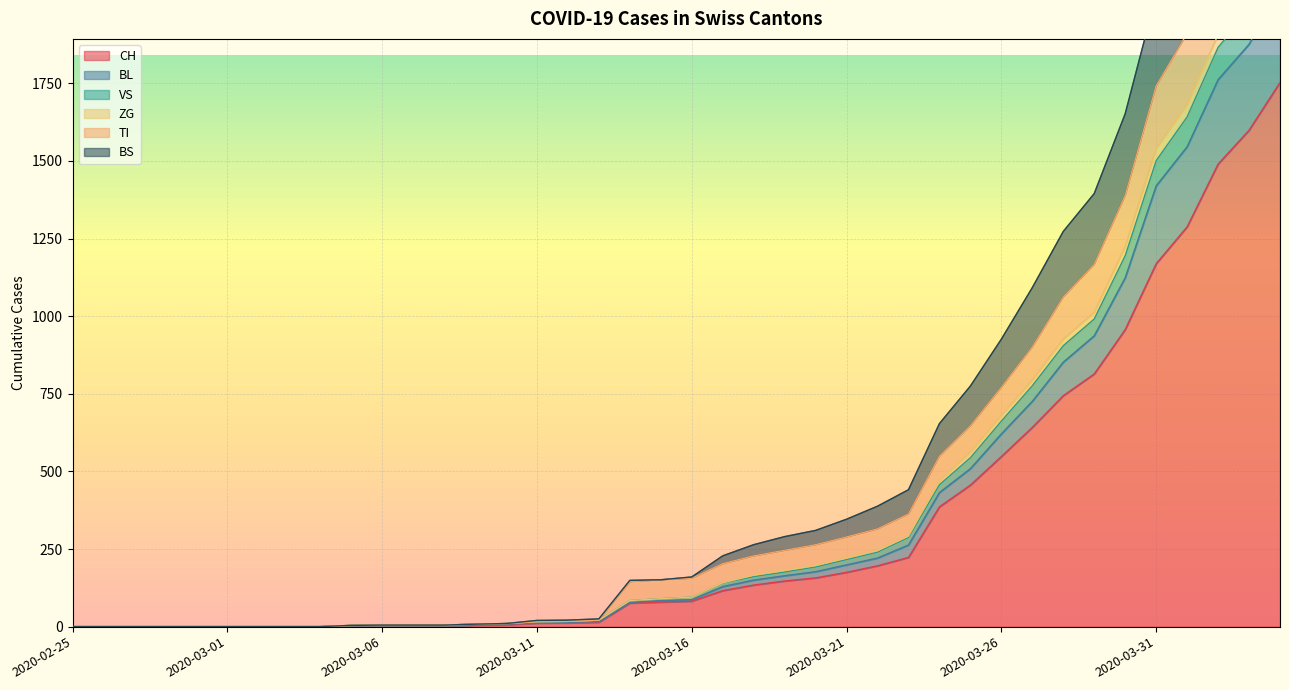

At which category is the sum across all series the highest?

2020-04-04